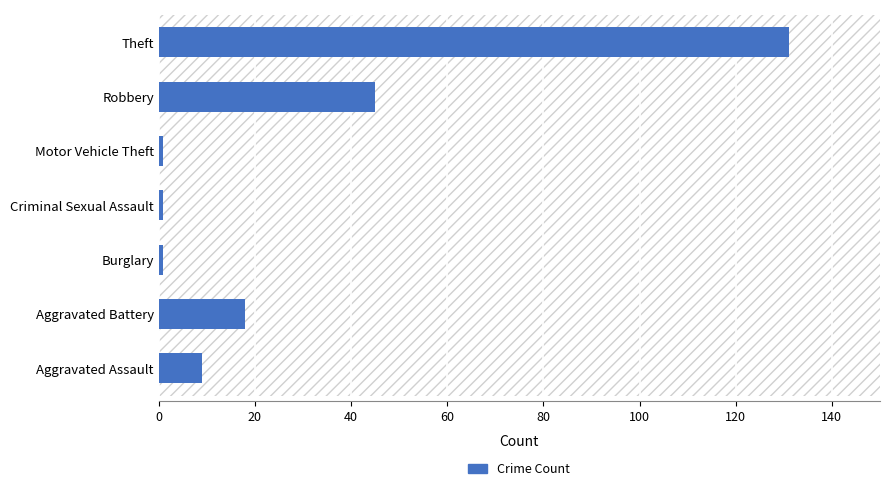

The chart shows a value of 61 at Robbery. True or false?

False